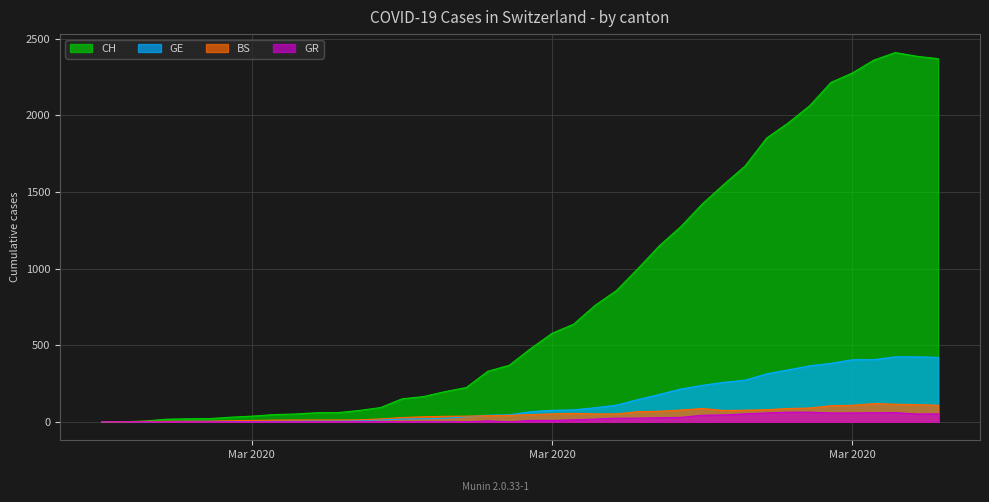

Reading left to right, list all the values displayed in this chart.

CH: 0	1	5	17	20	21	30	37	47	51	59	60	74	93	150	165	197	224	330	369	478	578	637	760	857	1000	1149	1274	1422	1549	1670	1852	1950	2062	2215	2277	2361	2410	2386	2370
GE: 0	1	1	2	3	3	3	4	4	5	7	7	9	13	18	20	23	33	43	46	66	75	78	92	109	145	179	214	238	258	272	313	339	365	382	405	406	424	424	421
BS: 0	0	3	3	4	4	7	9	11	12	12	12	13	19	28	33	36	37	40	42	47	52	55	52	52	66	69	77	87	74	76	79	87	90	105	108	119	115	112	108
GR: 0	0	0	0	0	0	0	0	0	0	0	0	0	0	0	0	0	0	6	0	9	9	13	18	24	24	27	29	43	45	52	58	63	63	58	58	59	60	51	52